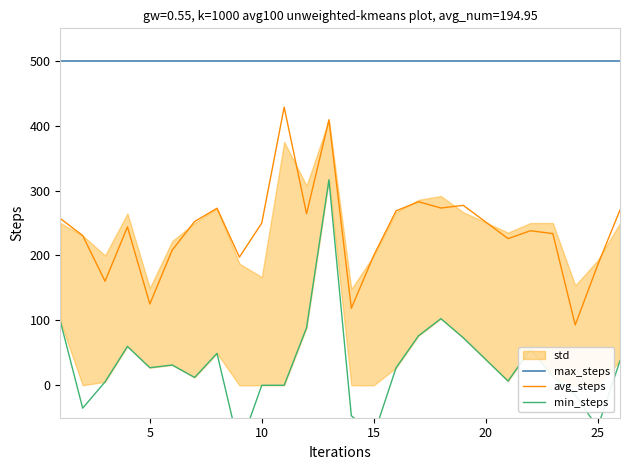

The max_steps series shows 875.5 at 25. True or false?

False